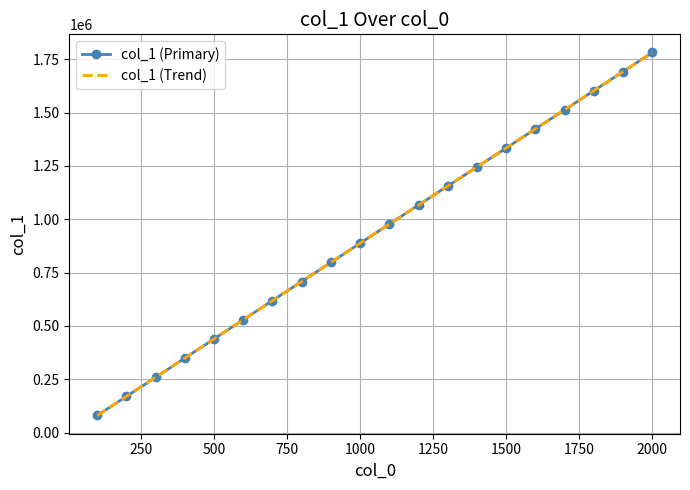

What is the lowest value of the col_1 (Primary) series?

79830.0